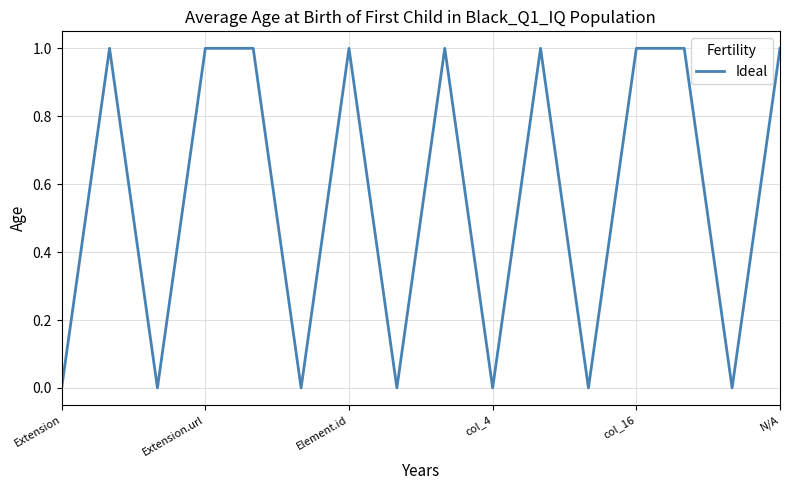

How many lines are shown in the chart?

1